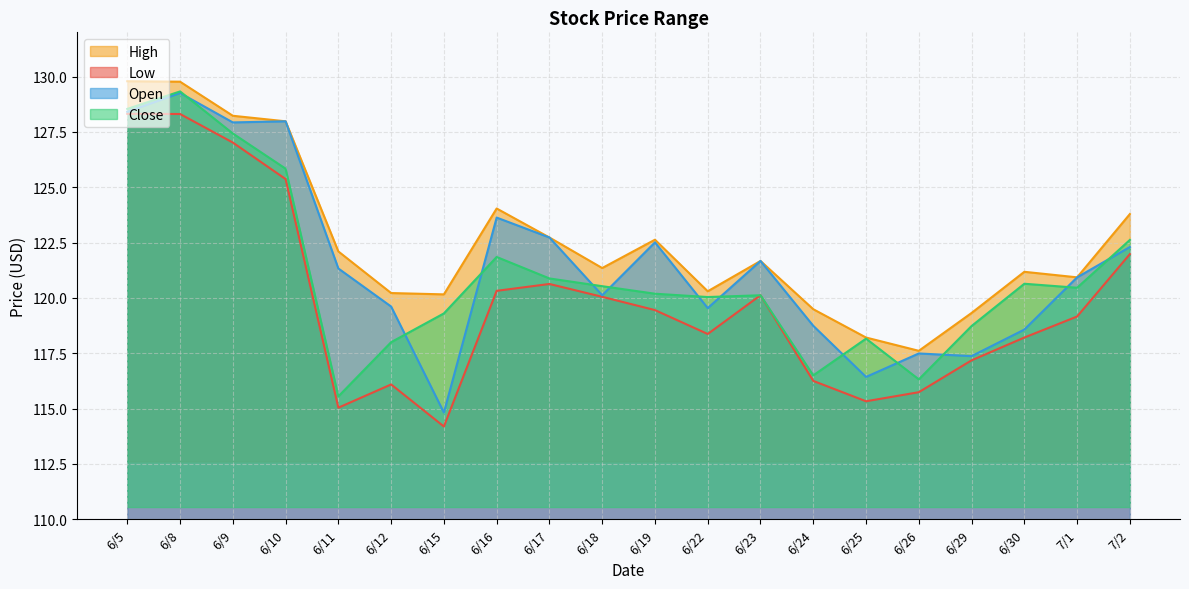

How many data points in High are above 121?

12